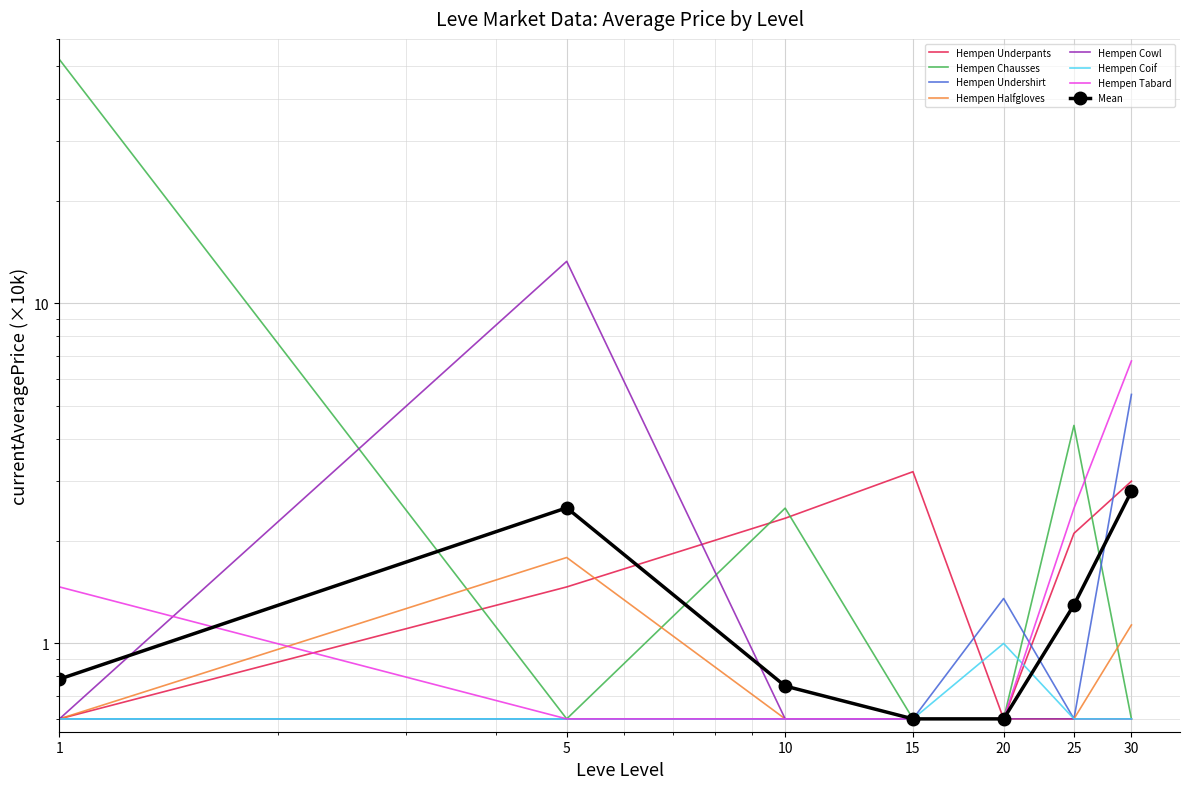

How many series are shown in this chart?

6